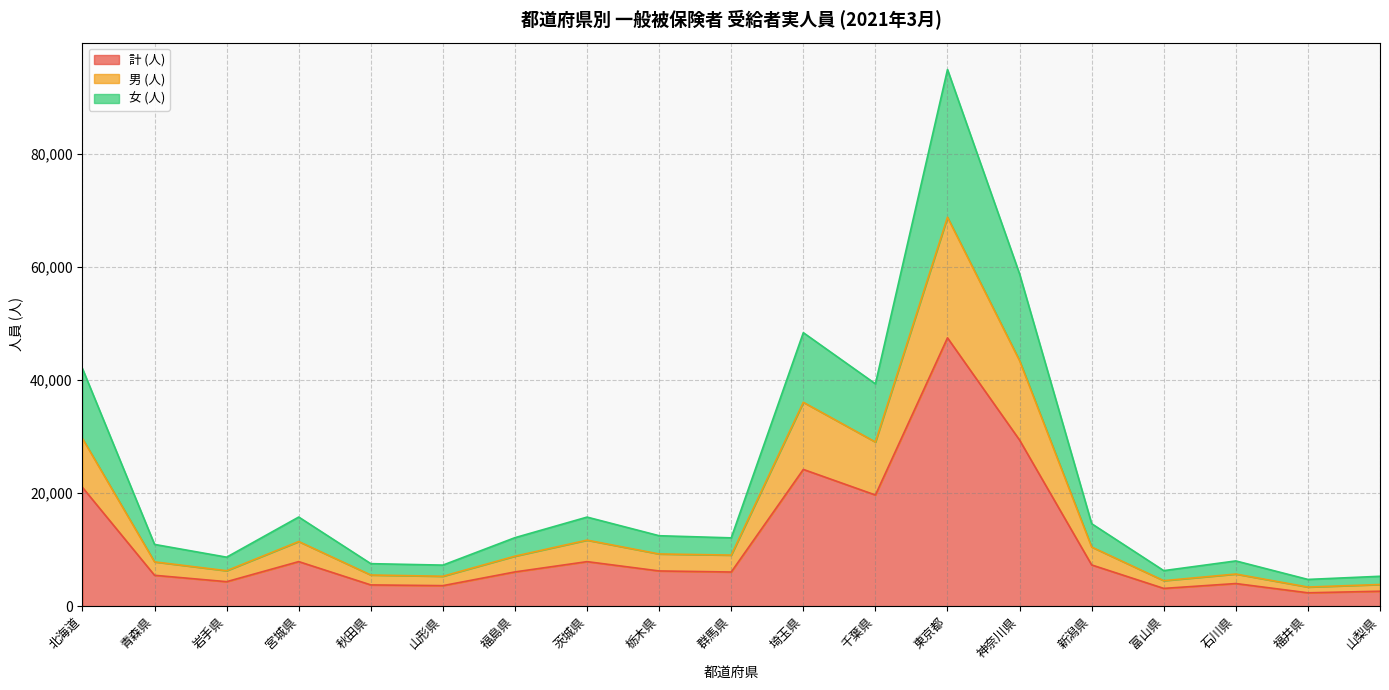

At which category is the sum across all series the highest?

東京都